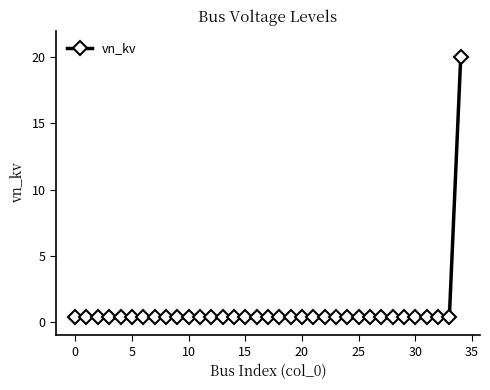

What is the maximum value shown in the chart?

20.0